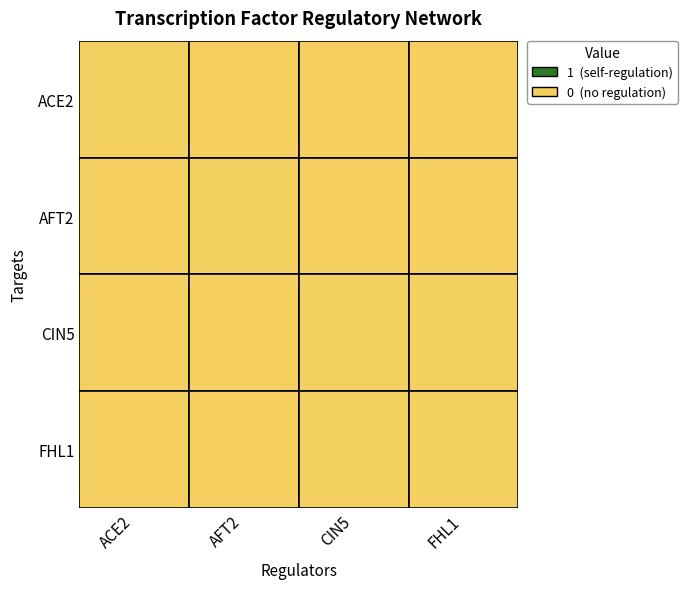

Where is CIN5 nearest to the value 0?

ACE2